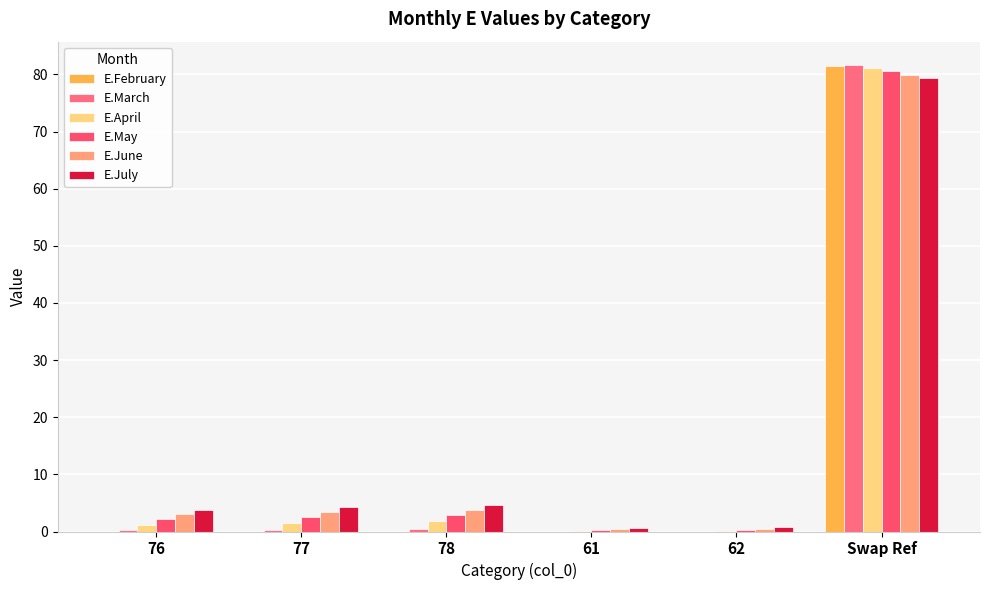

Reading left to right, extract all data points from this chart.

E.February: 76=0.0	77=0.0	78=0.0	61=0.0	62=0.0	Swap Ref=81.5
E.March: 76=0.2	77=0.3	78=0.5	61=0.0	62=0.0	Swap Ref=81.6
E.April: 76=1.2	77=1.5	78=1.8	61=0.1	62=0.1	Swap Ref=81.1
E.May: 76=2.1	77=2.5	78=2.8	61=0.2	62=0.2	Swap Ref=80.5
E.June: 76=3.1	77=3.4	78=3.8	61=0.4	62=0.5	Swap Ref=79.9
E.July: 76=3.8	77=4.2	78=4.6	61=0.7	62=0.7	Swap Ref=79.4